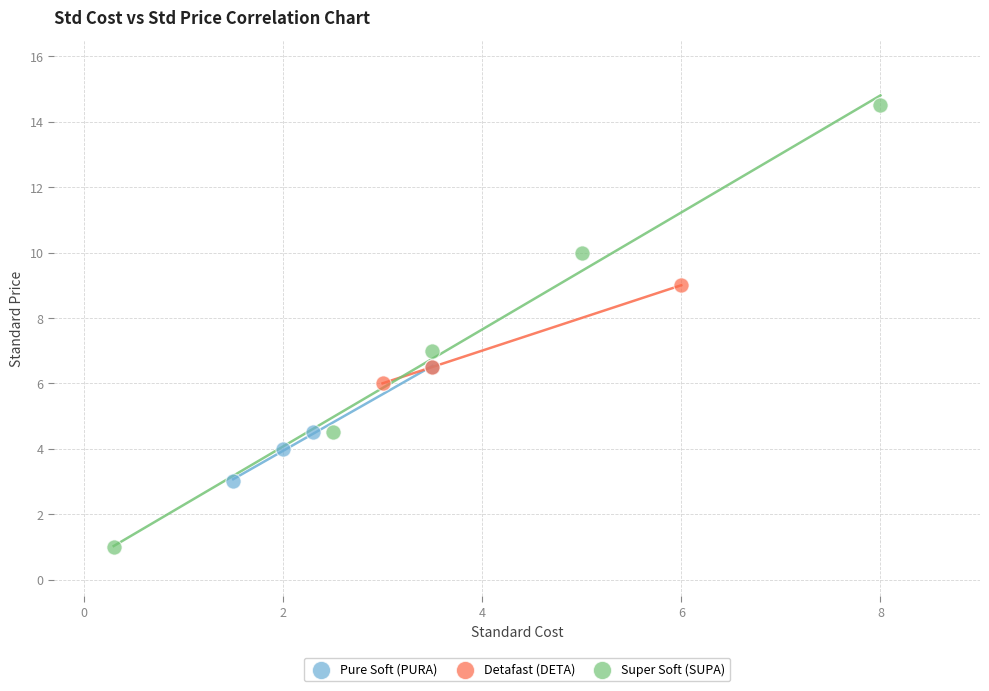

Which series contains the lowest Y value?

Super Soft (SUPA)